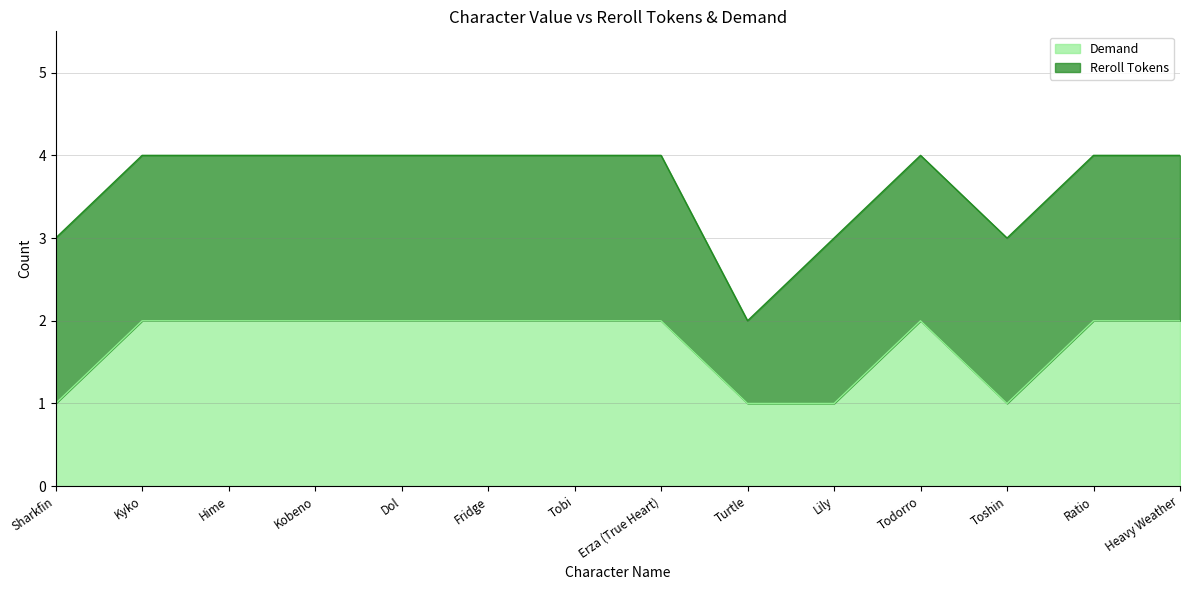

Which label corresponds to the largest value in the chart?

Kyko